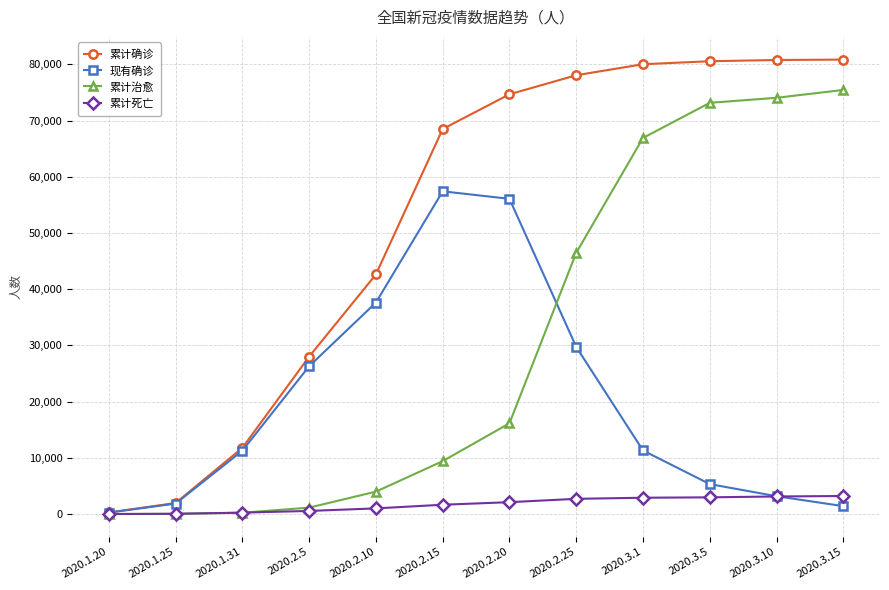

List the series in order of their peak value, highest first.

累计确诊, 累计治愈, 现有确诊, 累计死亡